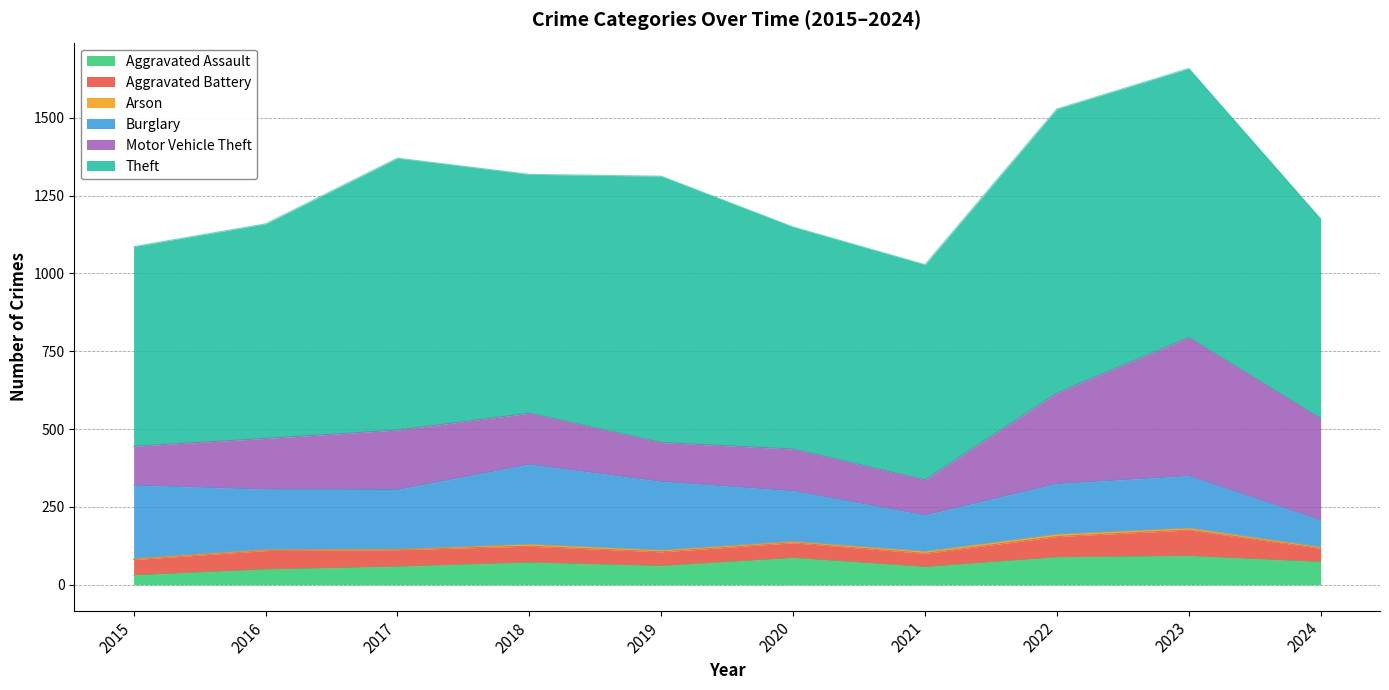

What is the value of the Motor Vehicle Theft point at the 9th from the left?

444